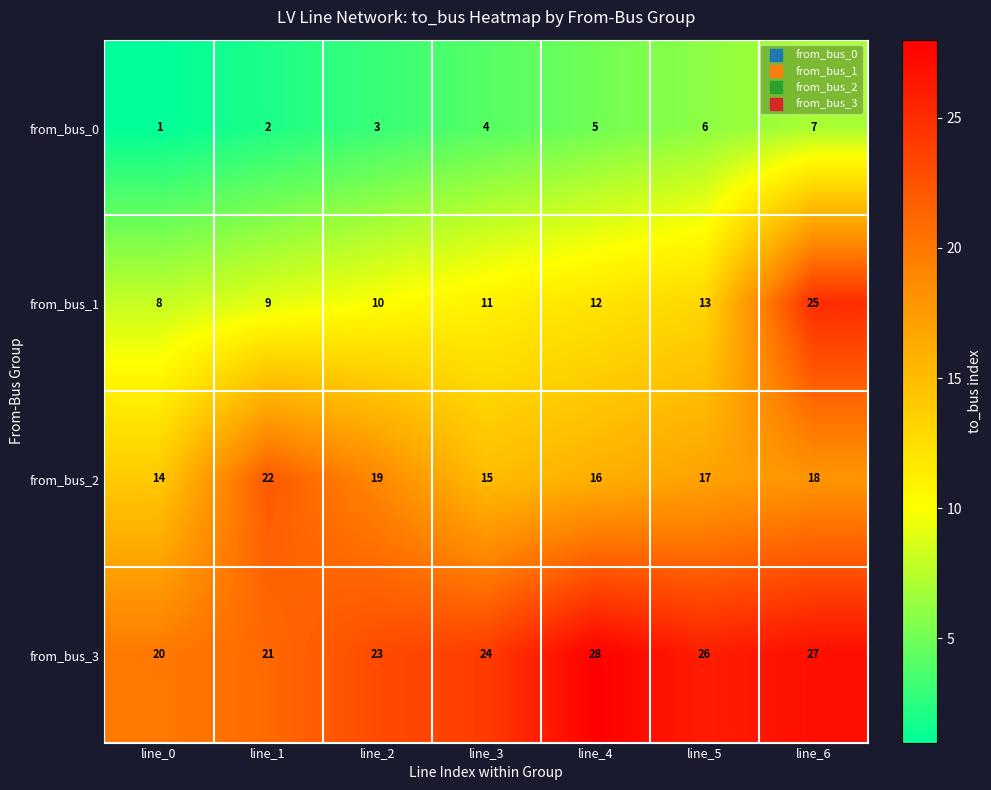

At which label is from_bus_1 closest to 16?

line_5